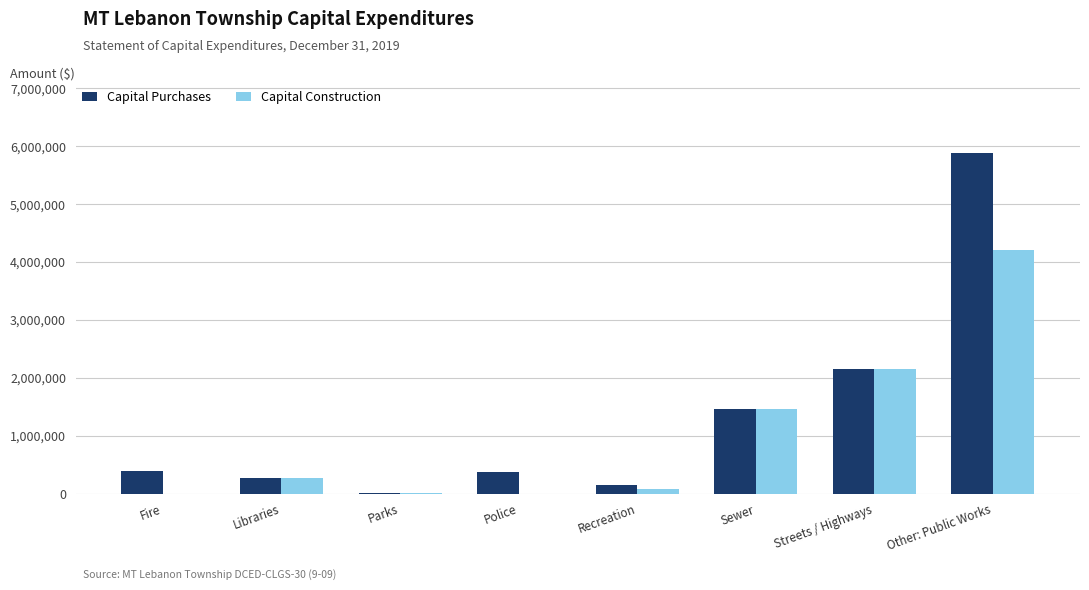

Where is Capital Purchases nearest to the value 2948546?

Streets / Highways